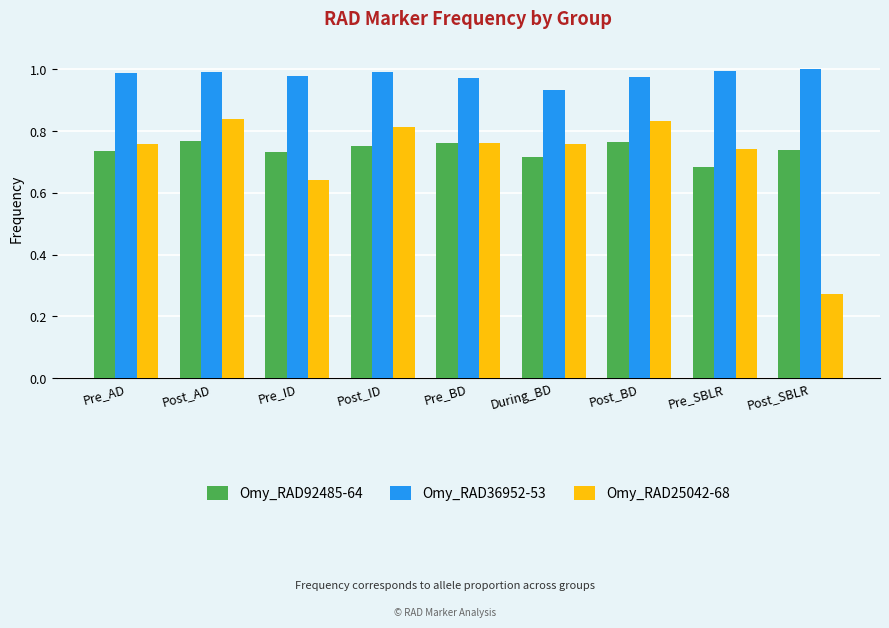

Rank the series at Post_BD from highest to lowest value.

Omy_RAD36952-53, Omy_RAD25042-68, Omy_RAD92485-64